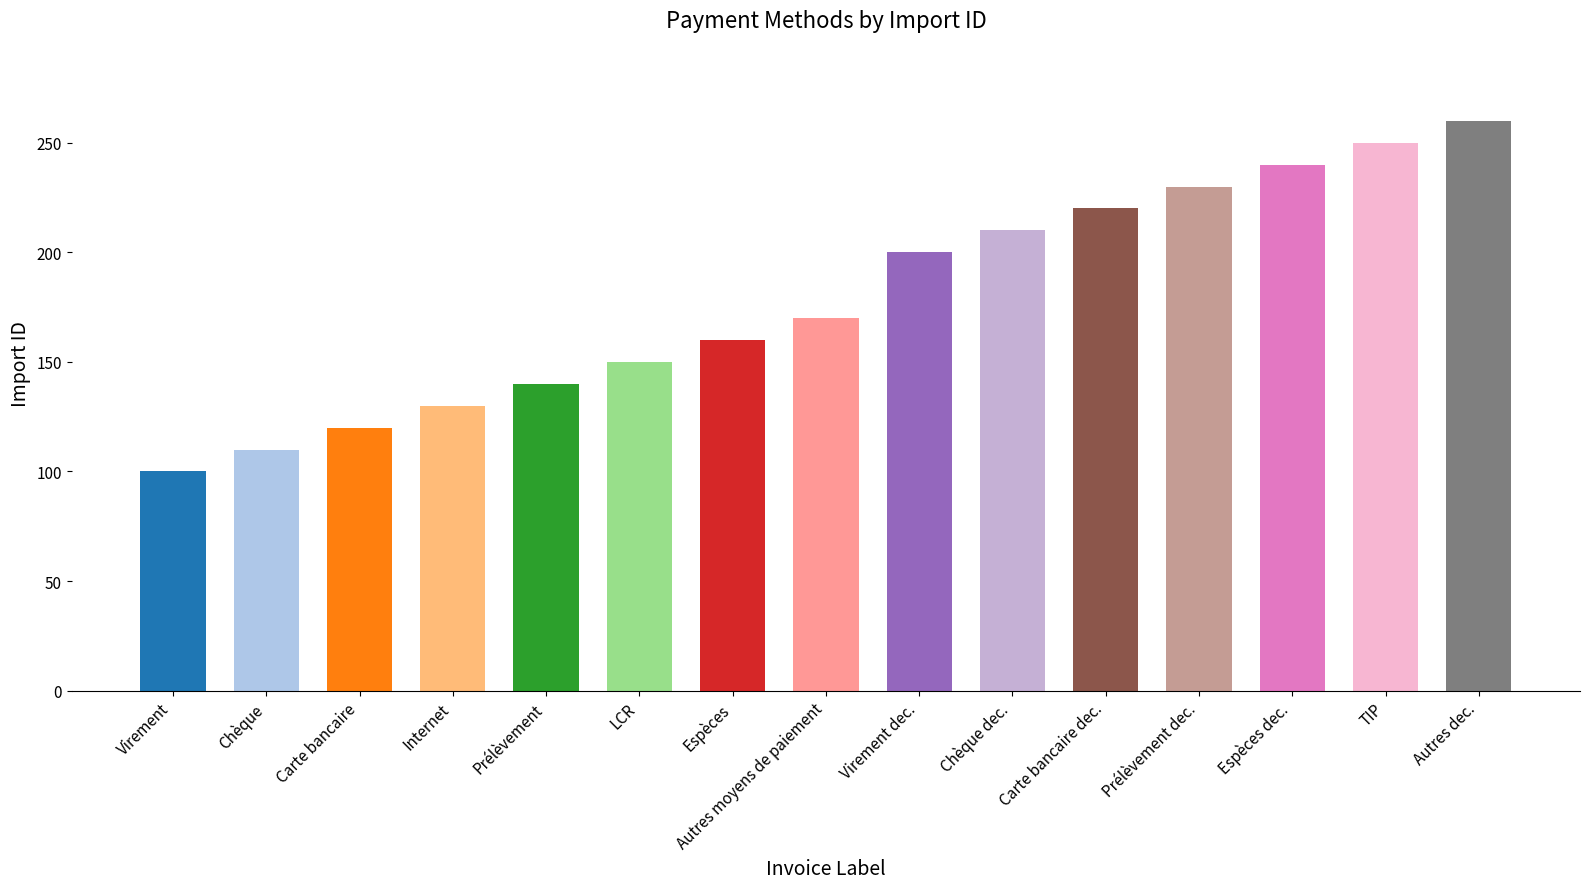

List the labels in order of value, smallest first.

Virement, Chèque, Carte bancaire, Internet, Prélèvement, LCR, Espèces, Autres moyens de paiement, Virement dec., Chèque dec., Carte bancaire dec., Prélèvement dec., Espèces dec., TIP, Autres dec.